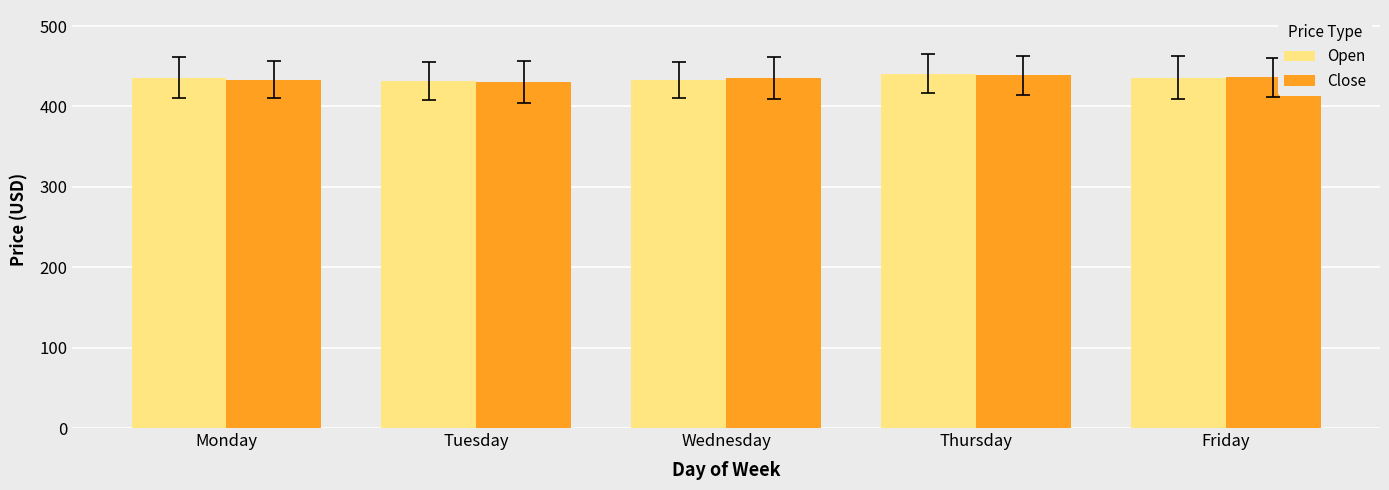

Count the number of categories in the chart.

5